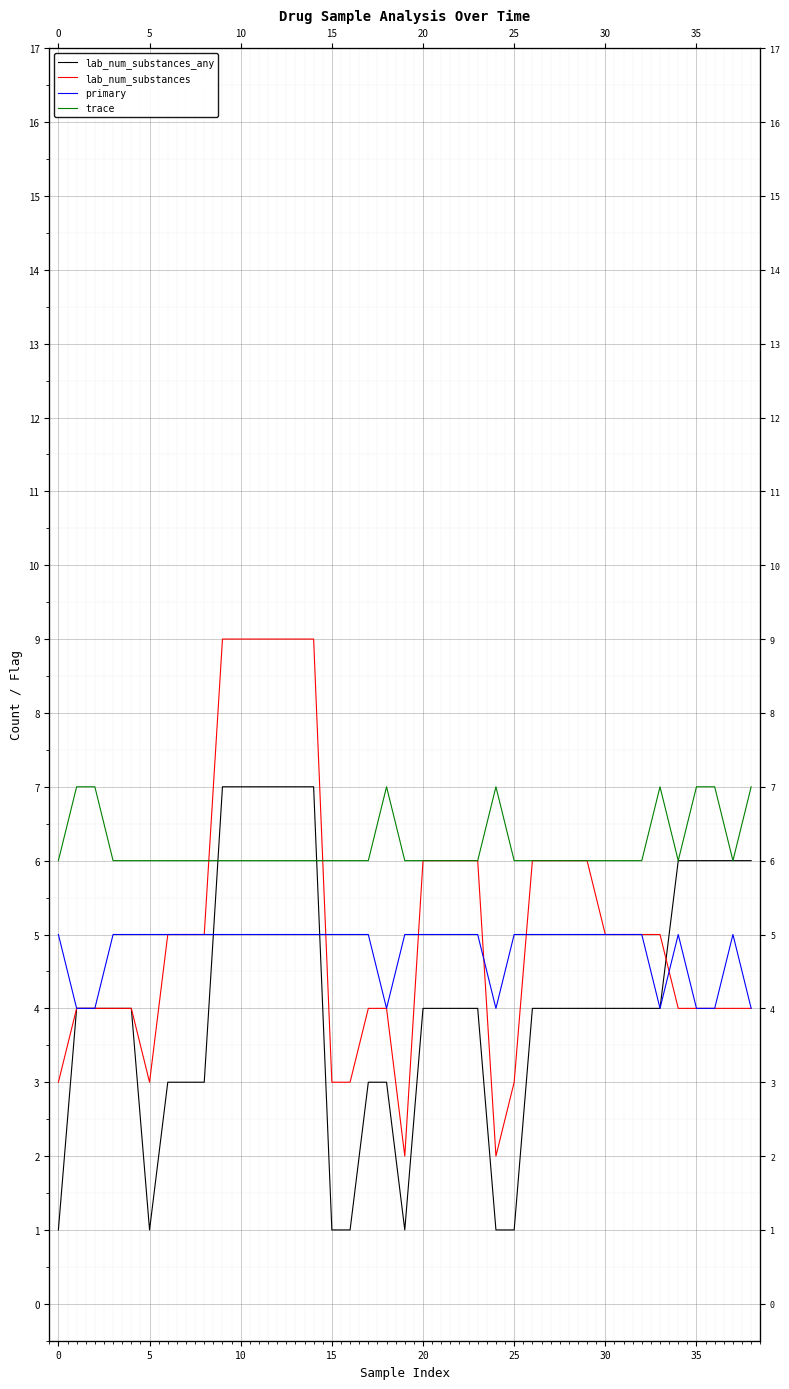

What is the difference between the maximum and minimum values in the trace series?

1